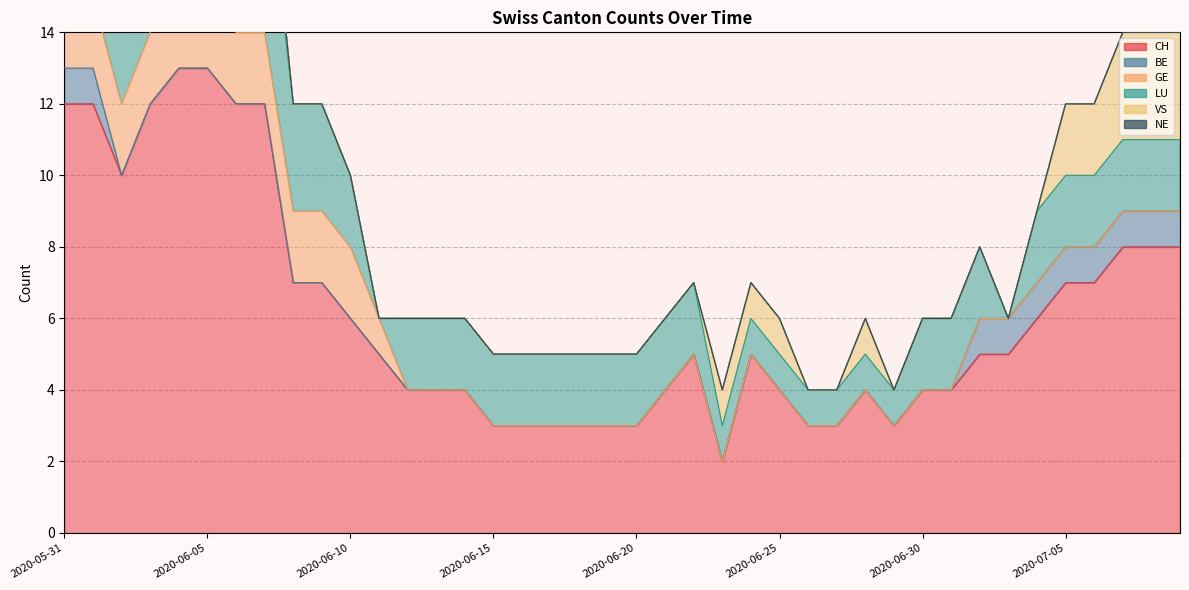

Is it true that CH equals 19 at 2020-06-07?

False